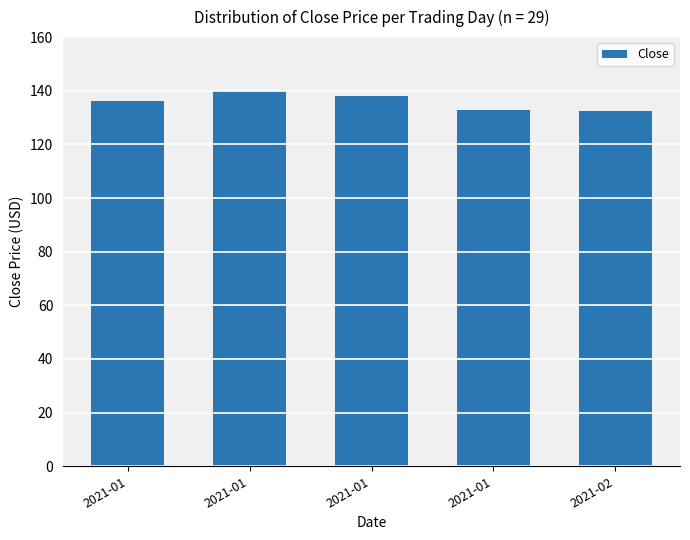

Reading left to right, list all the values displayed in this chart.

136.0	139.7	138.1	132.9	132.4